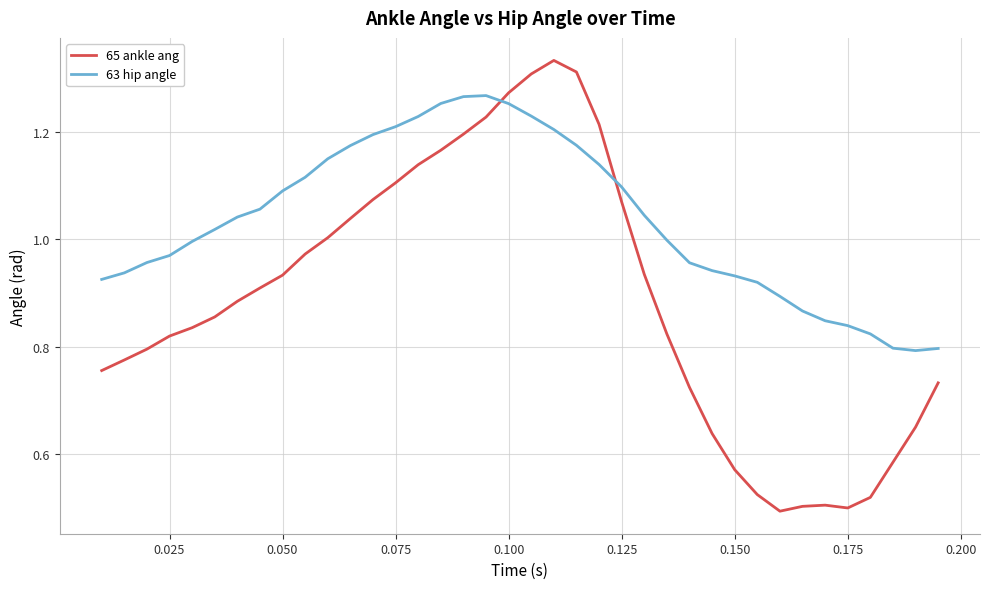

How many times do 63 hip angle and 65 ankle ang cross each other?

2